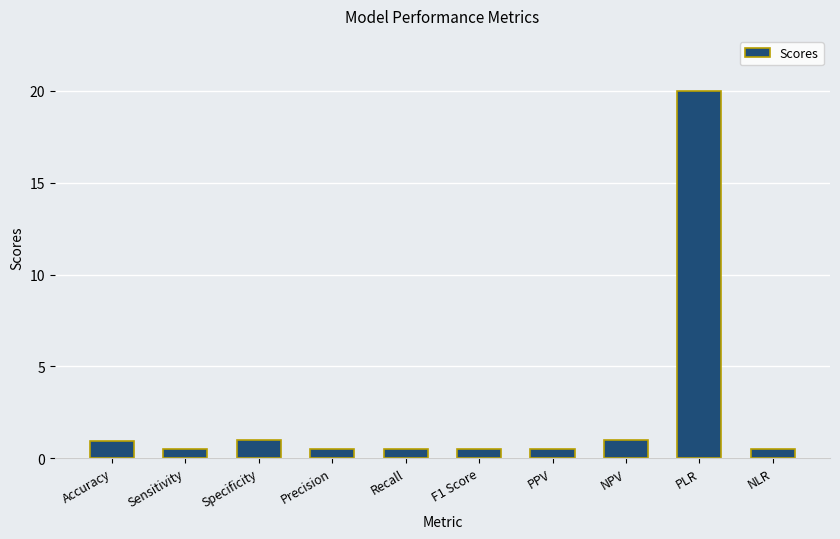

How many distinct data groups are displayed?

1